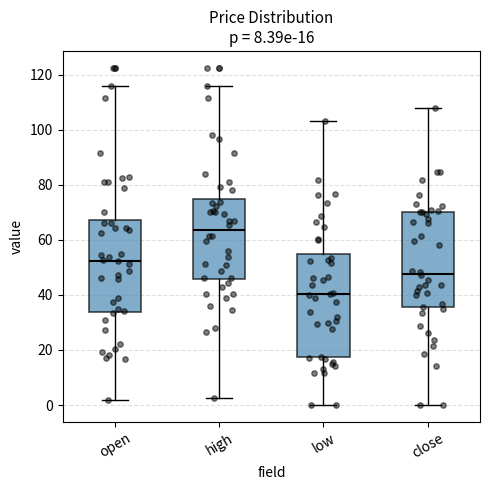

Which box's median line is the highest?

high